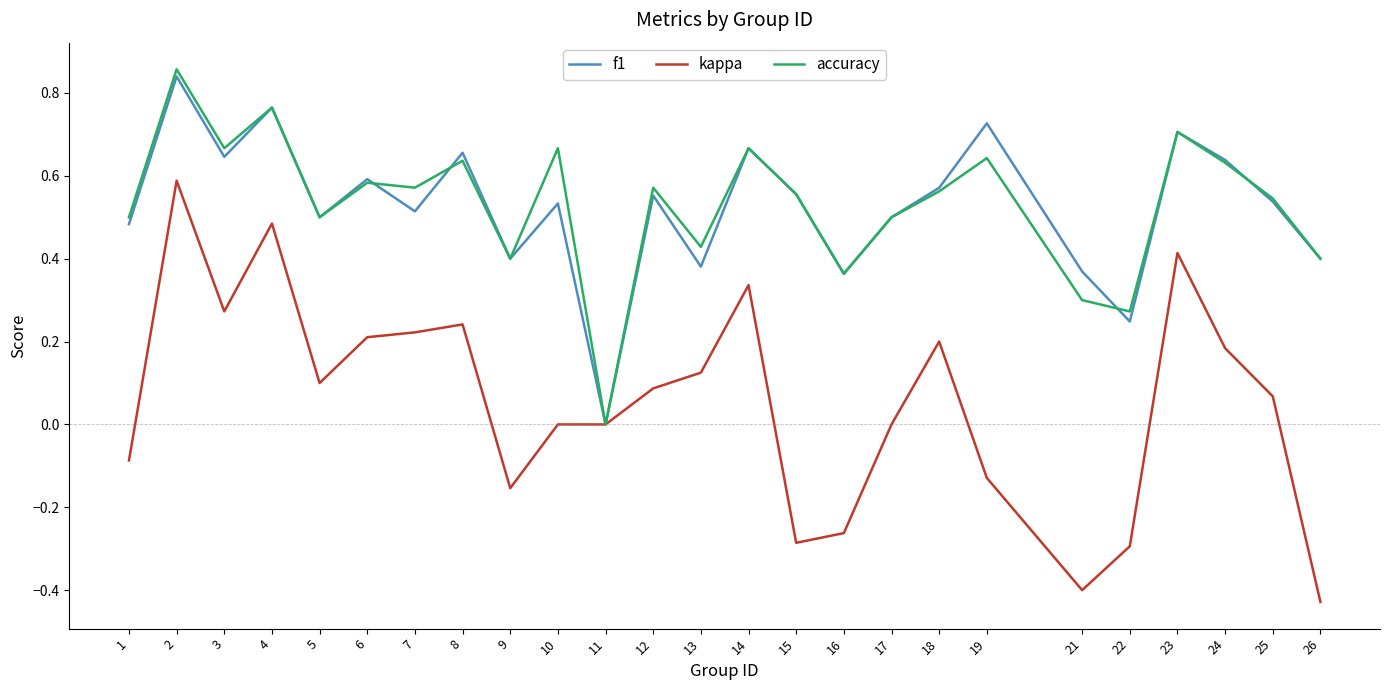

Which category has the lowest value in the f1 series?

11